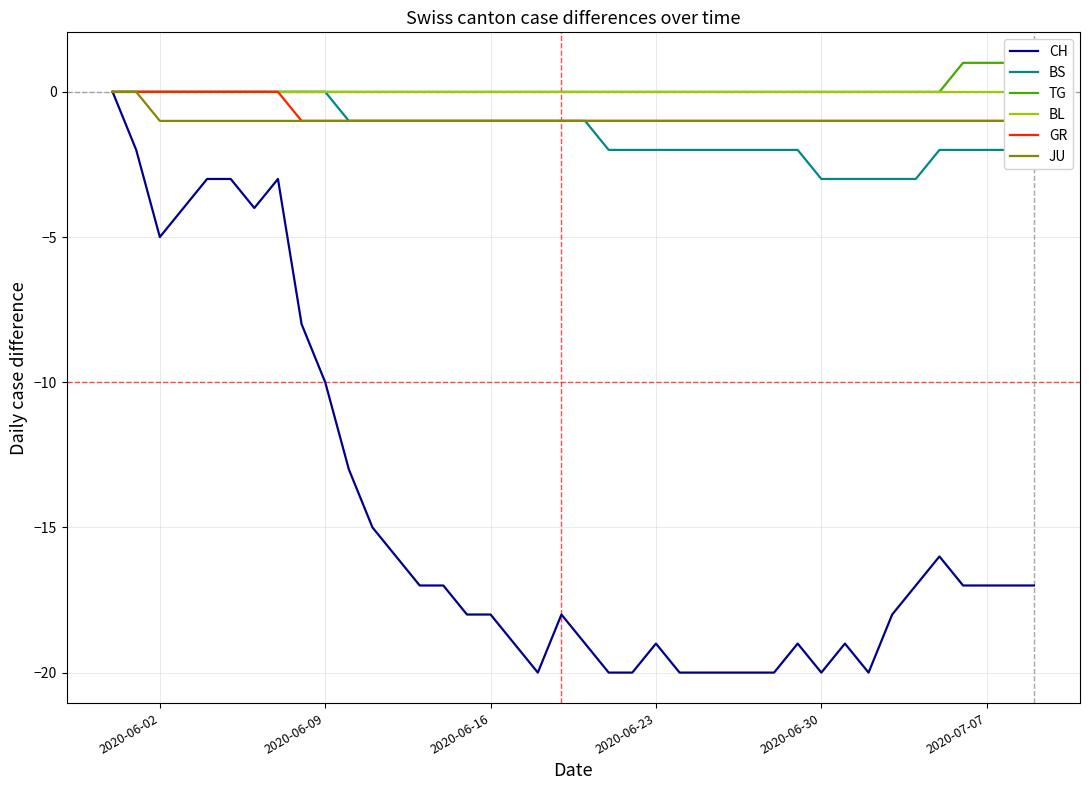

What is the difference between the maximum and minimum values in the BS series?

3